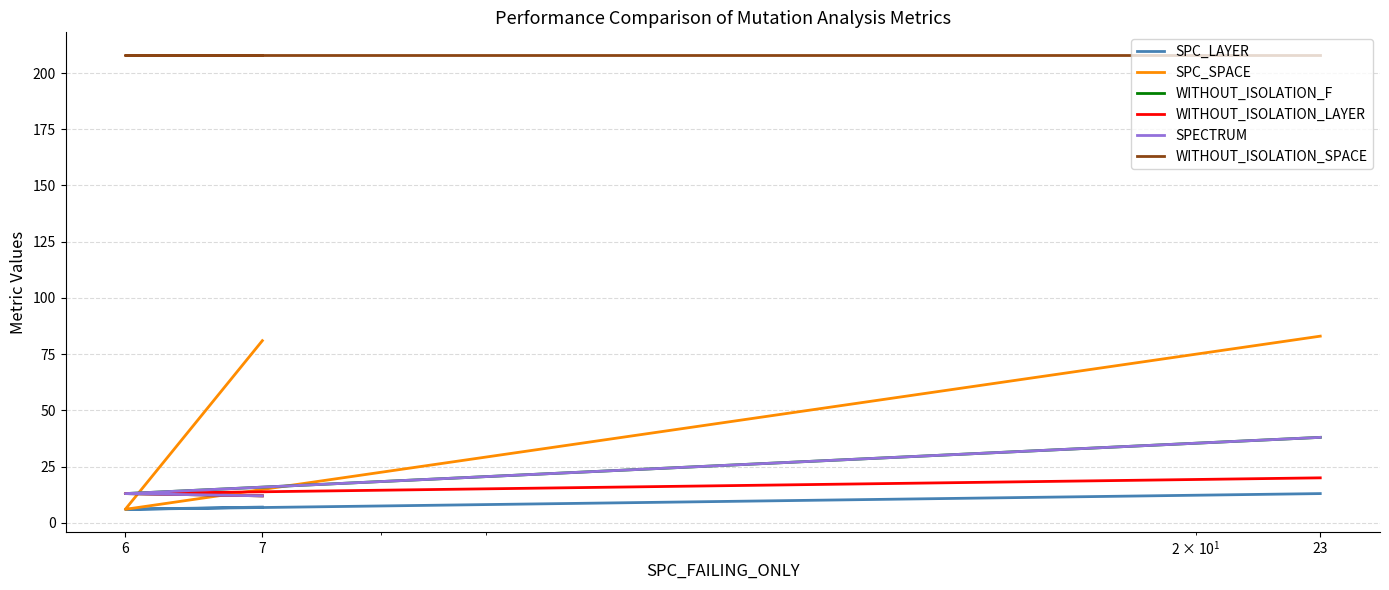

Which series has the largest total across all categories?

WITHOUT_ISOLATION_SPACE